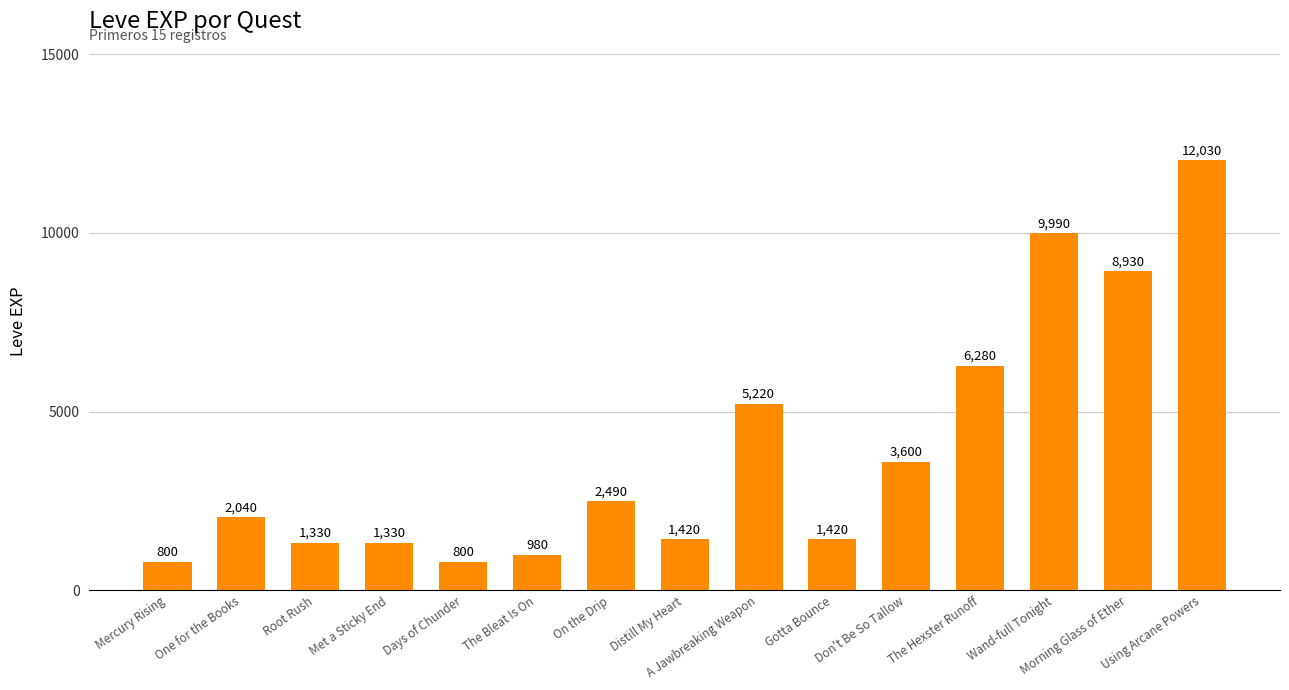

Reading left to right, what are all the values shown in this chart?

800	2040	1330	1330	800	980	2490	1420	5220	1420	3600	6280	9990	8930	12030